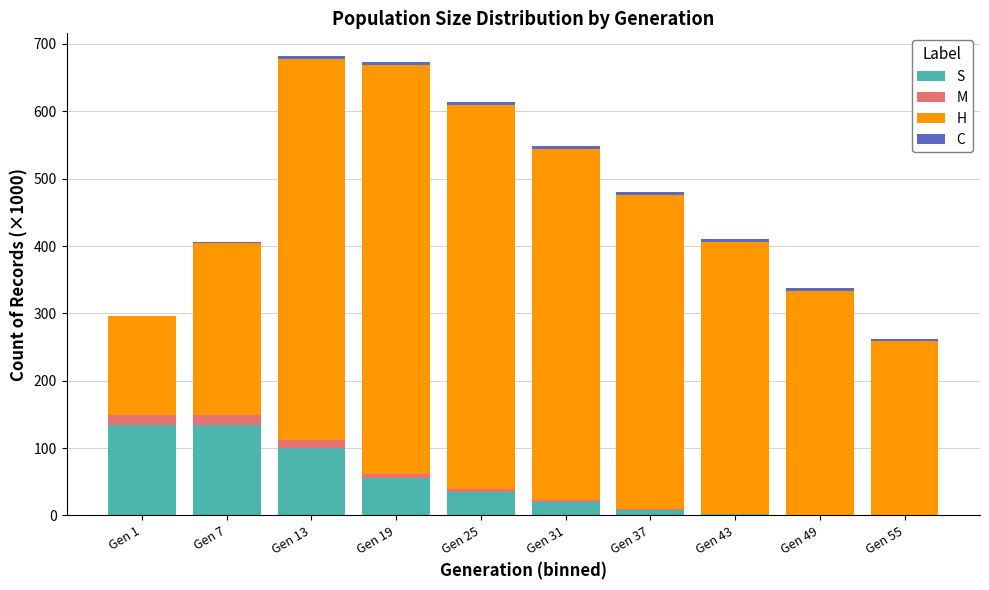

True or false: S has a value of 0.0 at Gen 55.

True